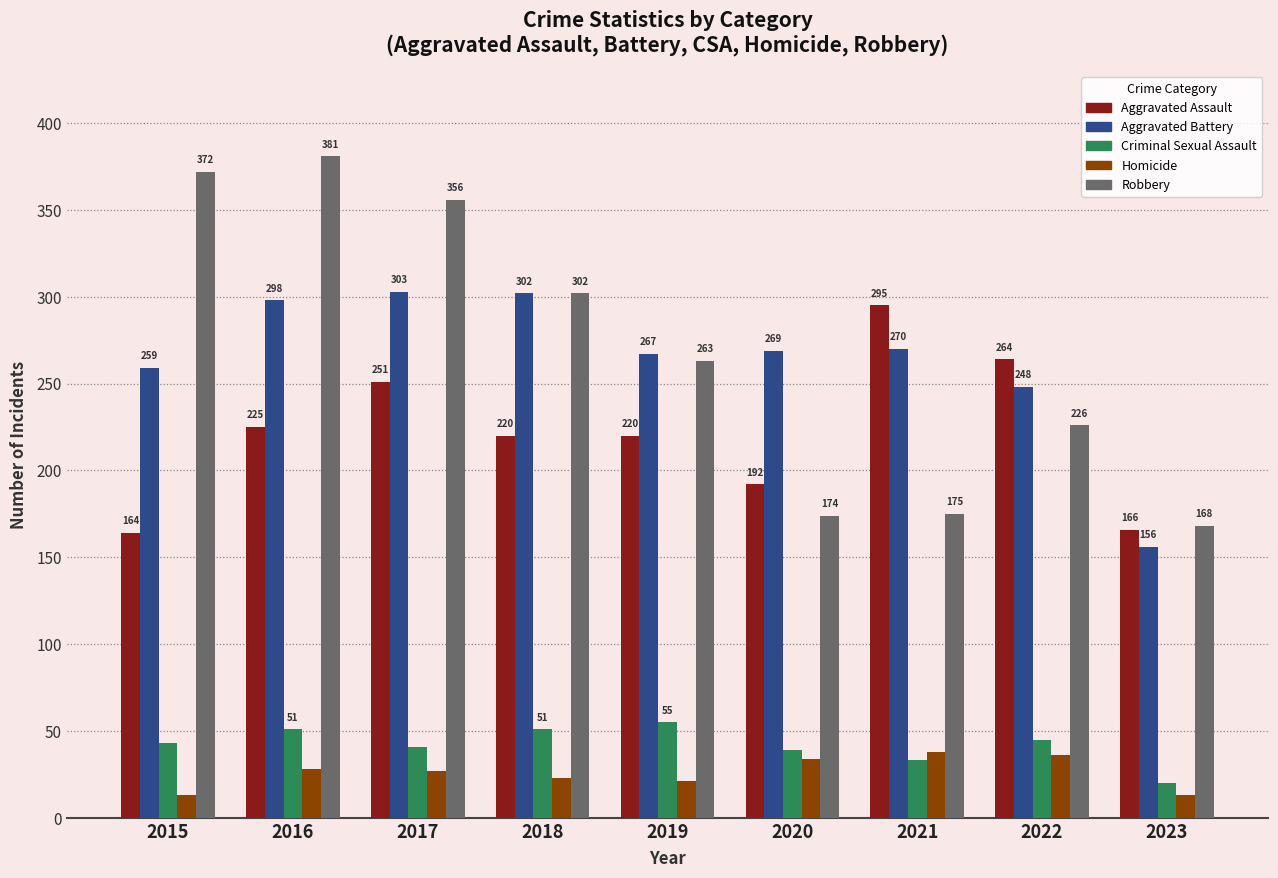

Which series changed the most between 2022 and 2023?

Aggravated Assault